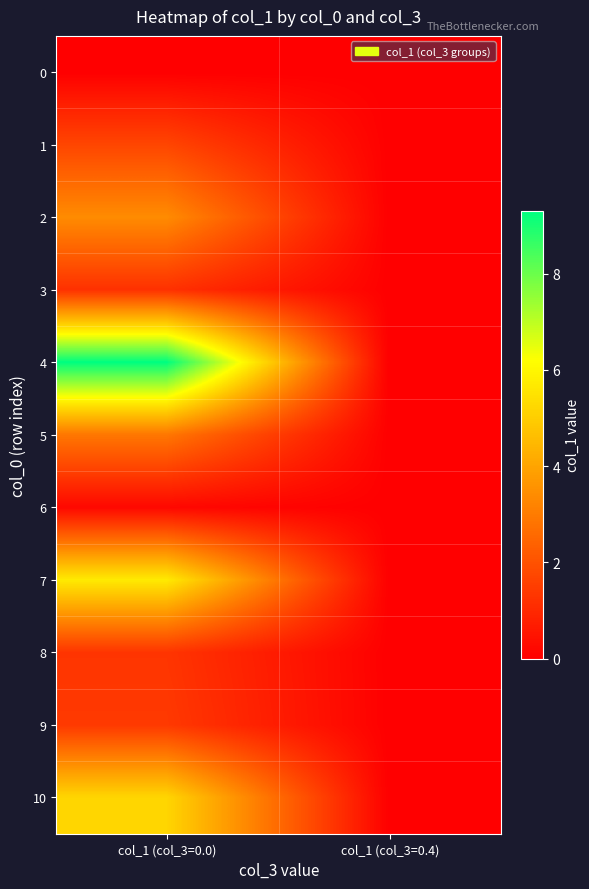

Which series has the largest total across all categories?

4